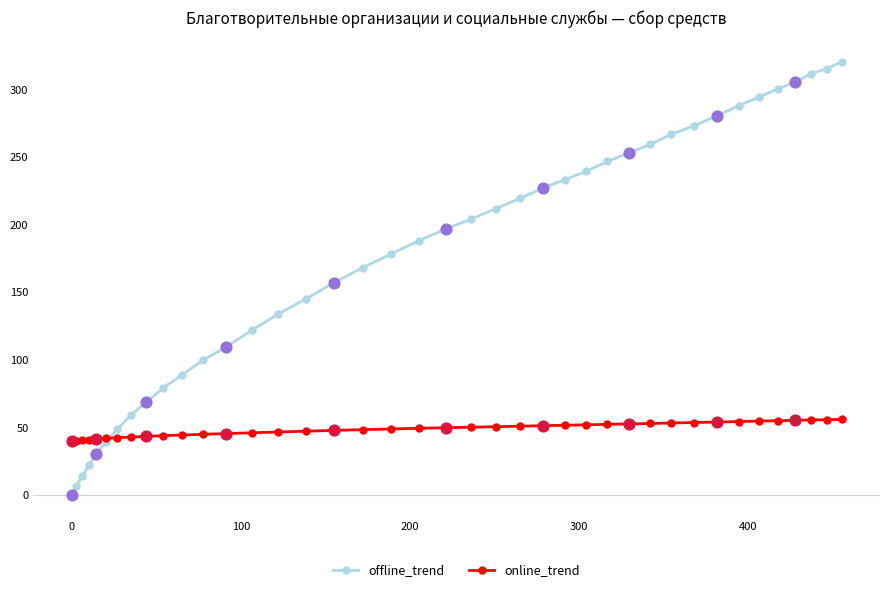

Which series has the largest range (max minus min)?

offline_trend